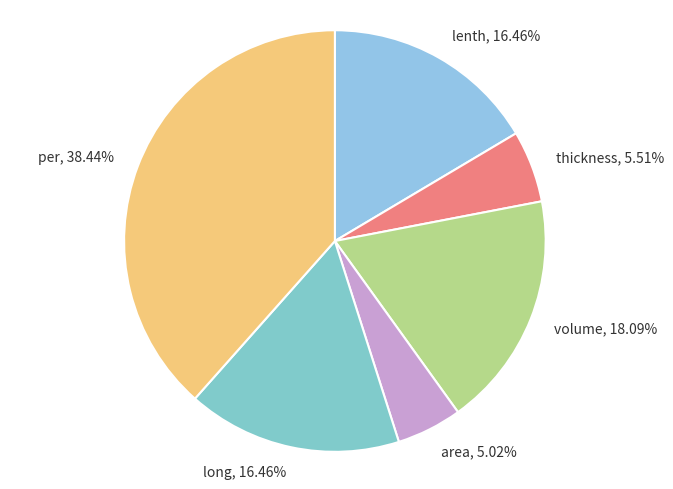

To the nearest percent, what is the difference between the largest and smallest slice percentages?

33%